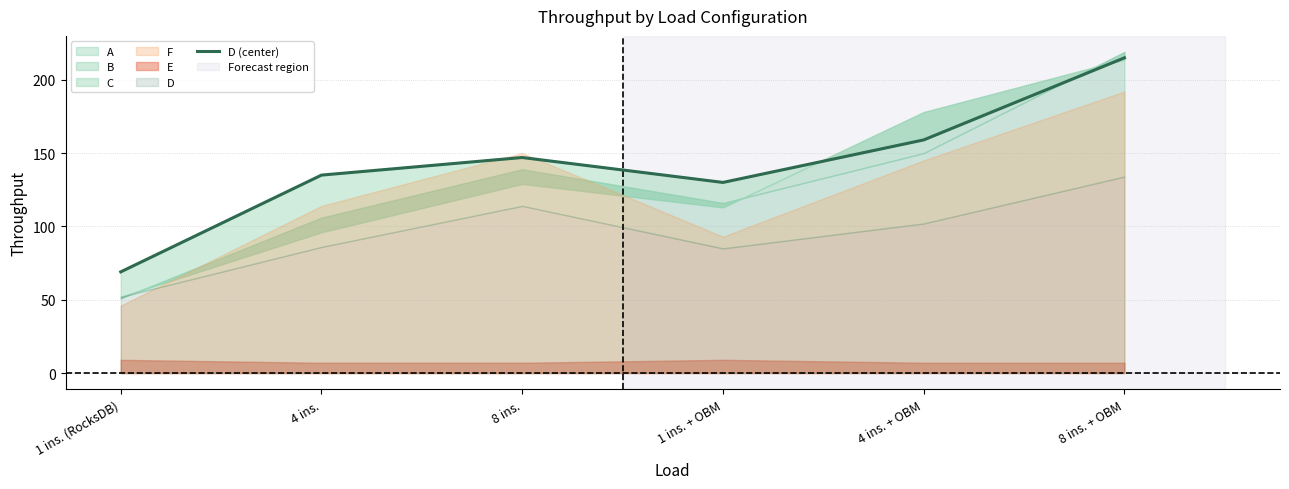

How many data points are less than 147?

3